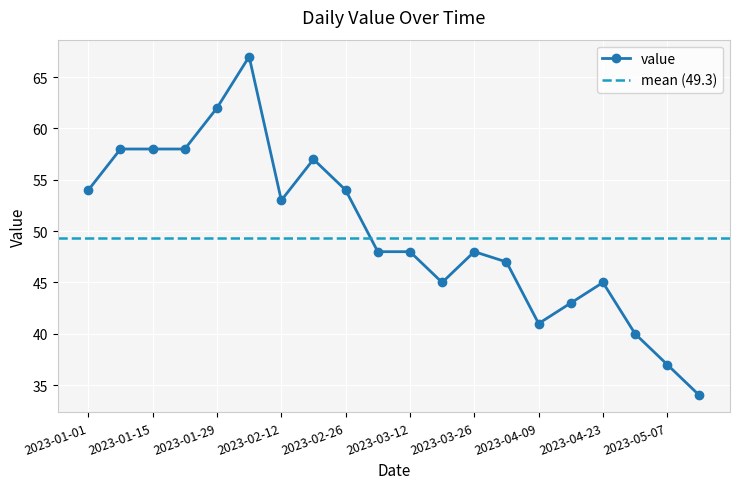

What is the difference between the second highest and second lowest values?

25